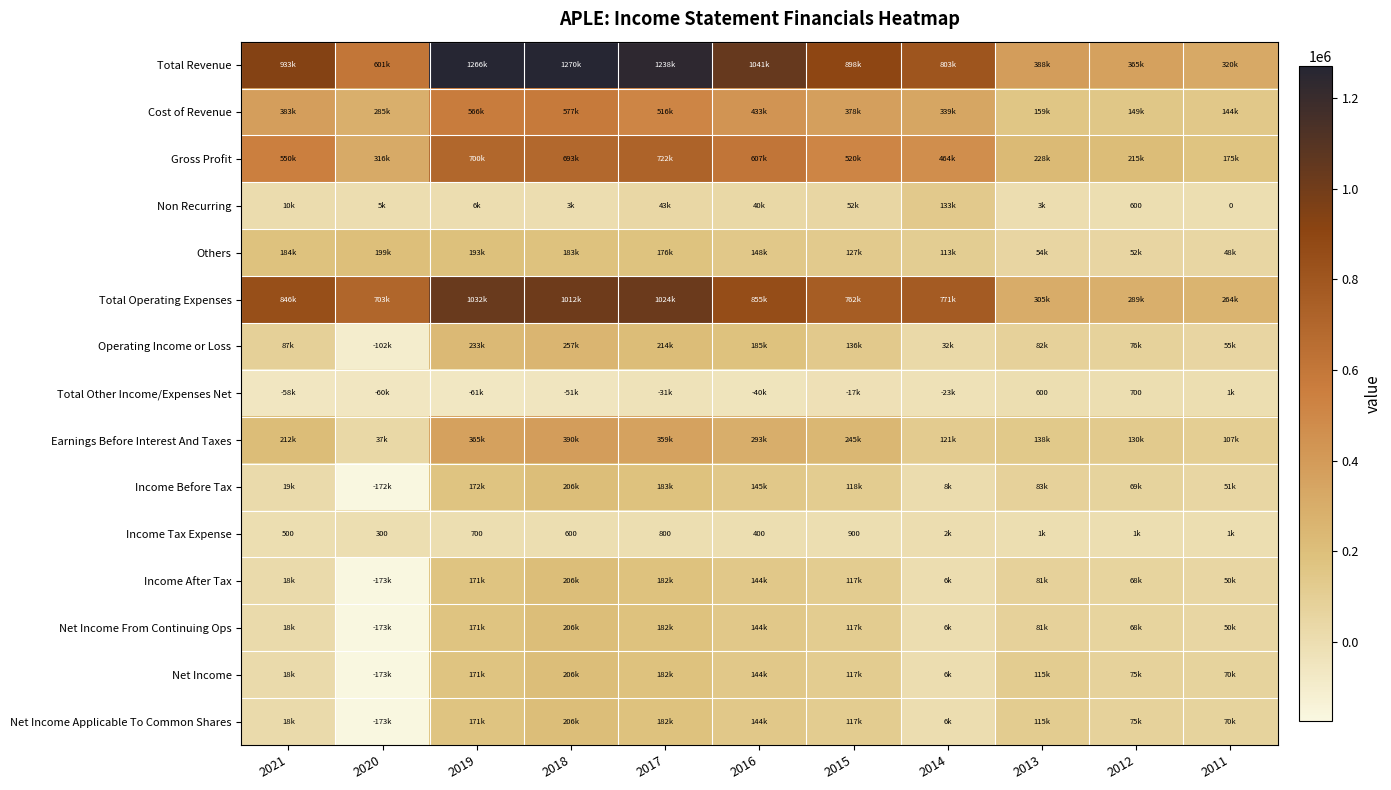

The Income Tax Expense series shows 1177 at 2019. True or false?

False